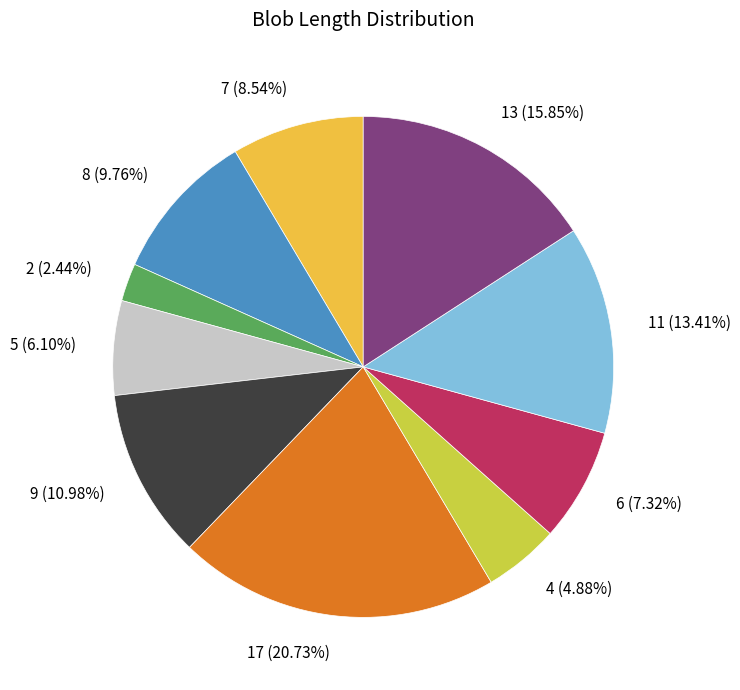

To the nearest percent, what is the average slice percentage?

10%